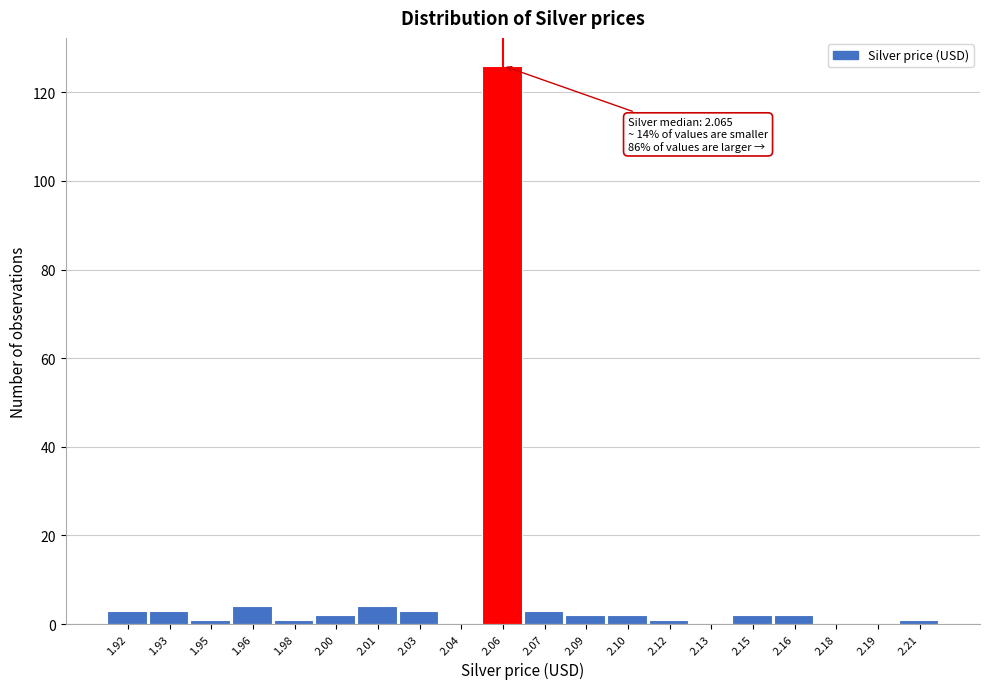

Reading left to right, extract all data points from this chart.

1.92=3	1.93=3	1.95=1	1.96=4	1.98=1	2.00=2	2.01=4	2.03=3	2.04=0	2.06=126	2.07=3	2.09=2	2.10=2	2.12=1	2.13=0	2.15=2	2.16=2	2.18=0	2.19=0	2.21=1